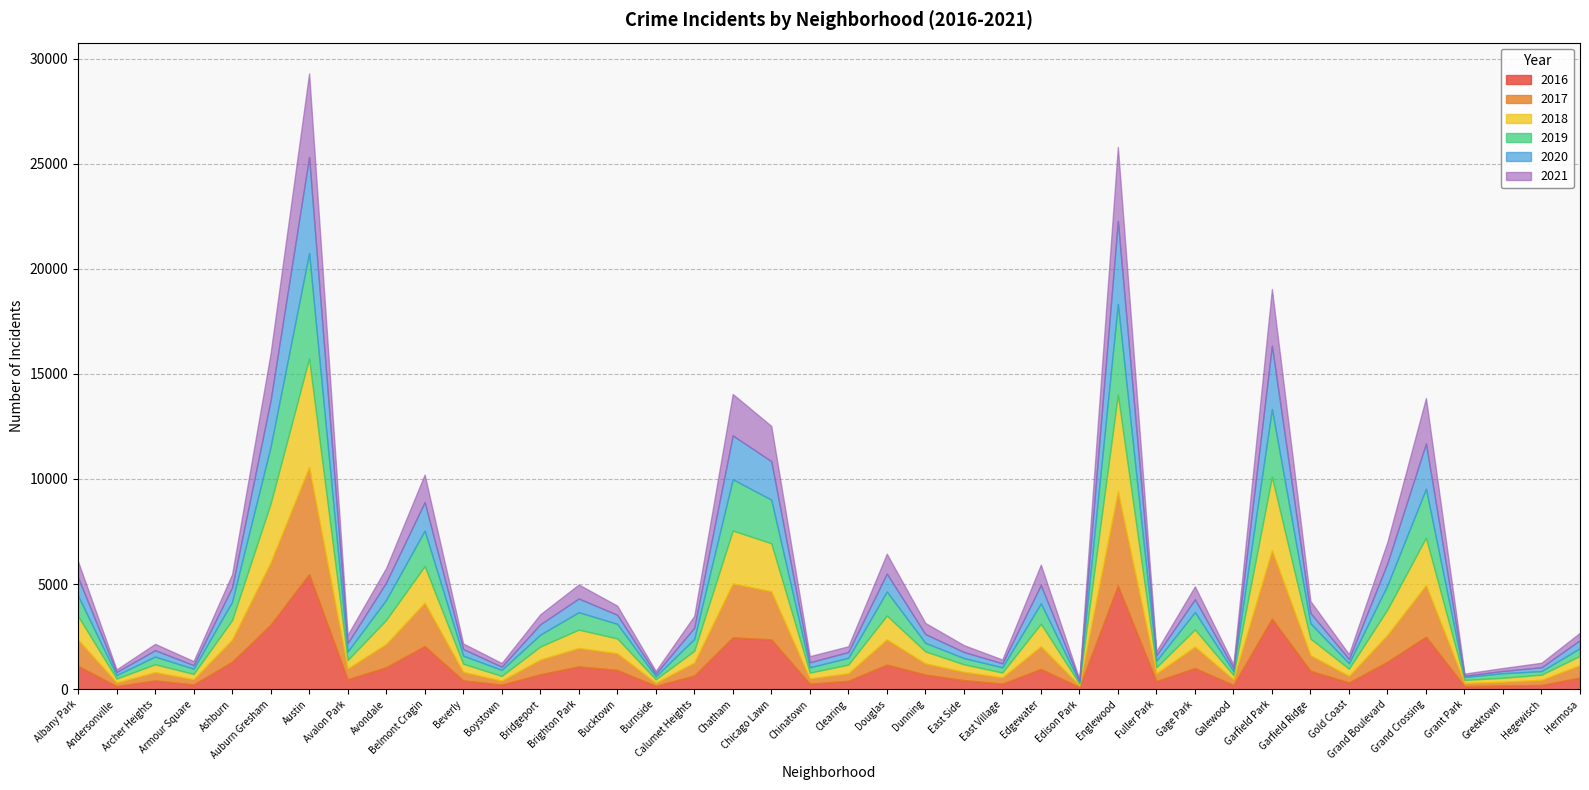

What is the difference between the highest and lowest values at East Side?

141